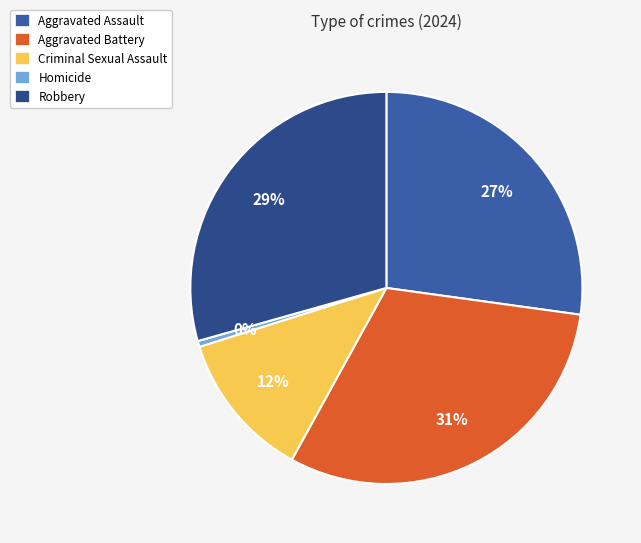

Rank the categories by value from highest to lowest.

Aggravated Battery, Robbery, Aggravated Assault, Criminal Sexual Assault, Homicide